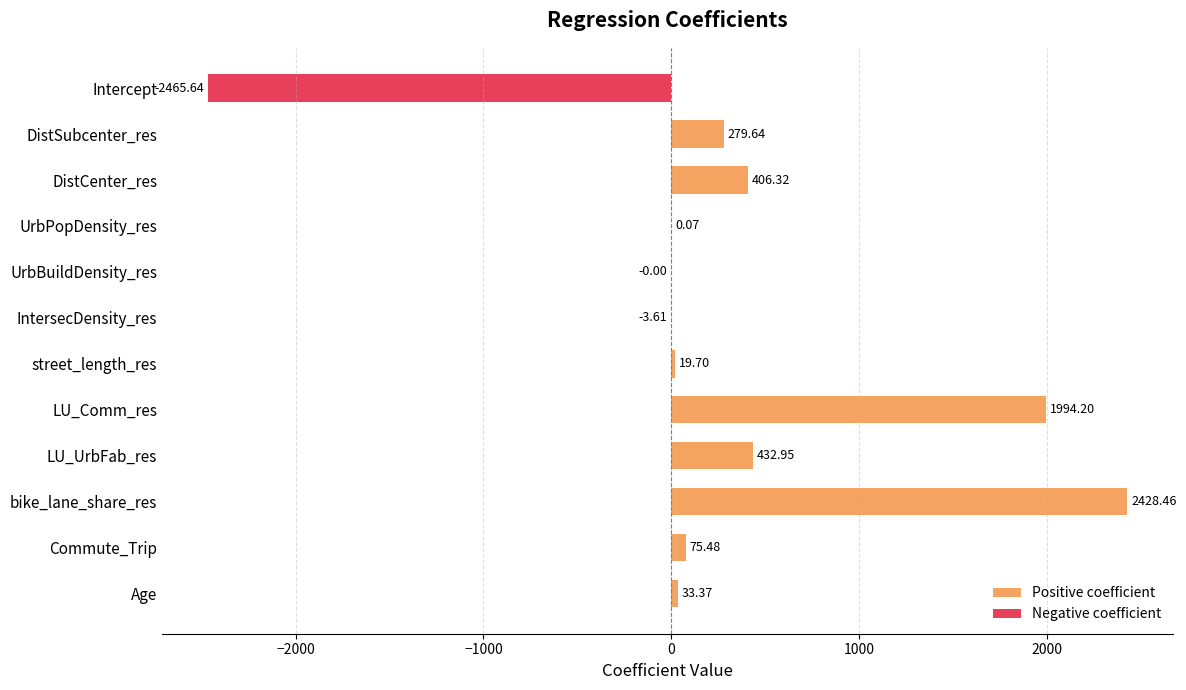

How many bars are there in each group?

2